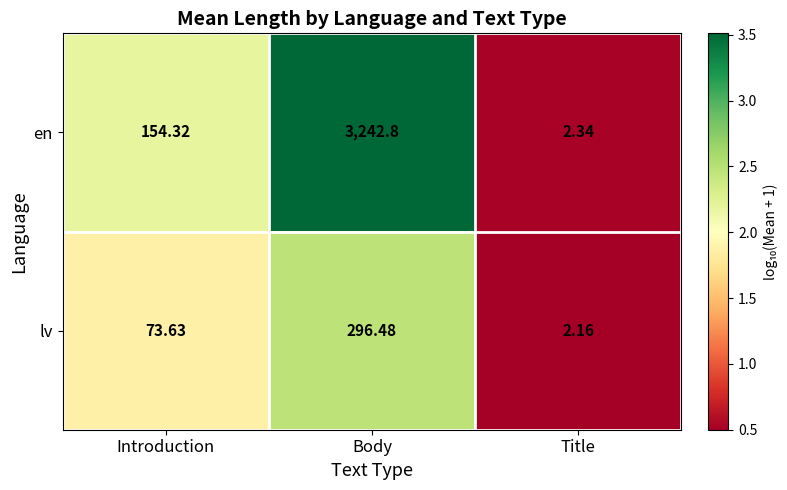

Which series has the largest total across all categories?

en